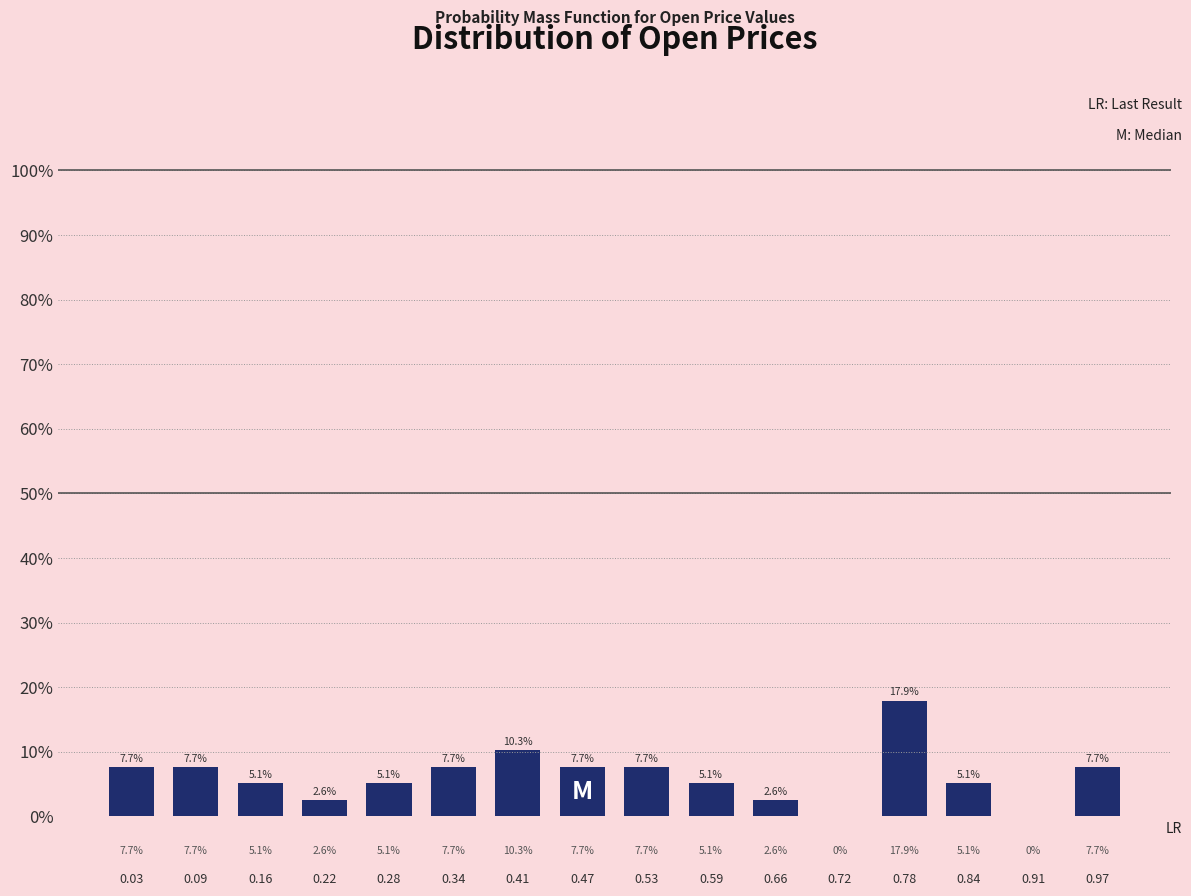

Reading left to right, list all the values displayed in this chart.

0.03=7.7	0.09=7.7	0.16=5.1	0.22=2.6	0.28=5.1	0.34=7.7	0.41=10.3	0.47=7.7	0.53=7.7	0.59=5.1	0.66=2.6	0.72=0.0	0.78=17.9	0.84=5.1	0.91=0.0	0.97=7.7